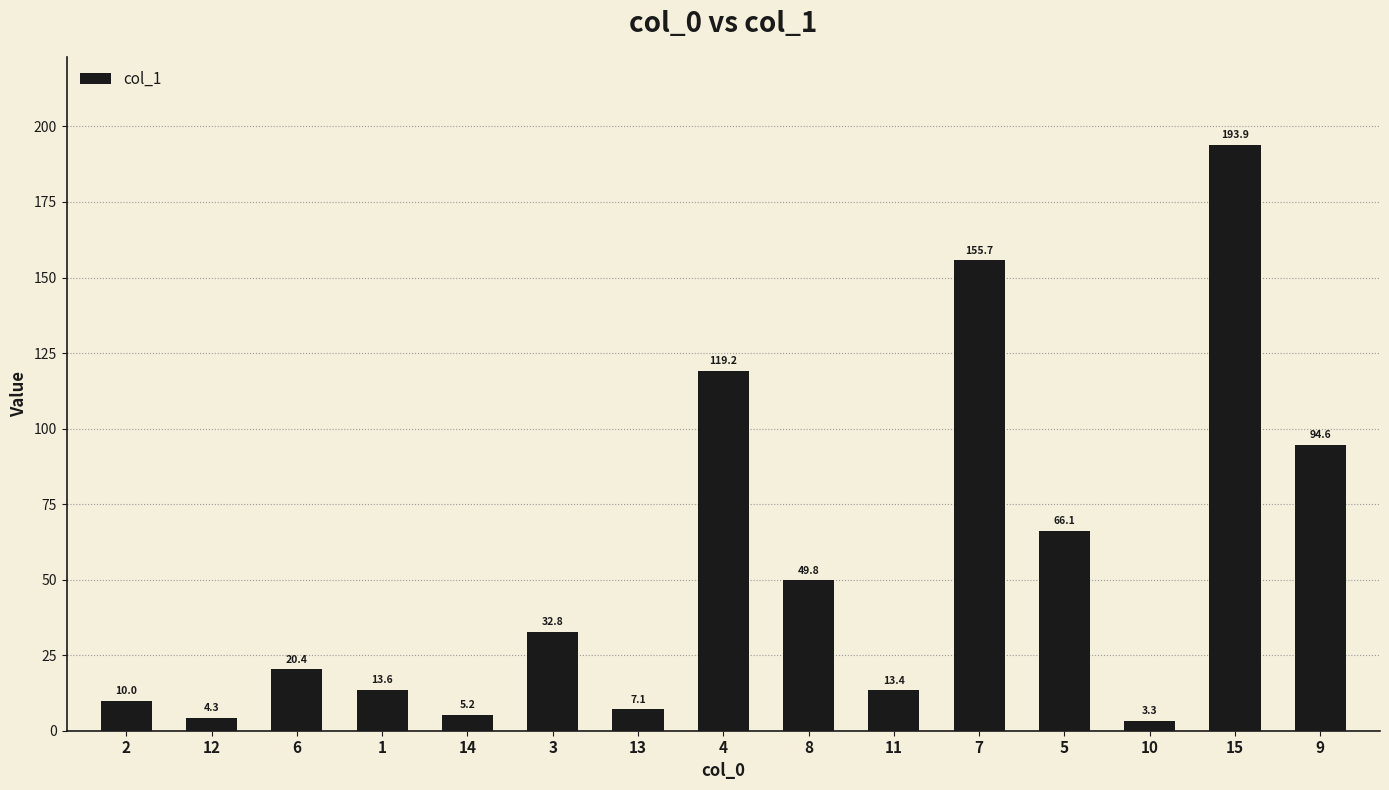

What is the change in value from 14 to 13?

+1.9